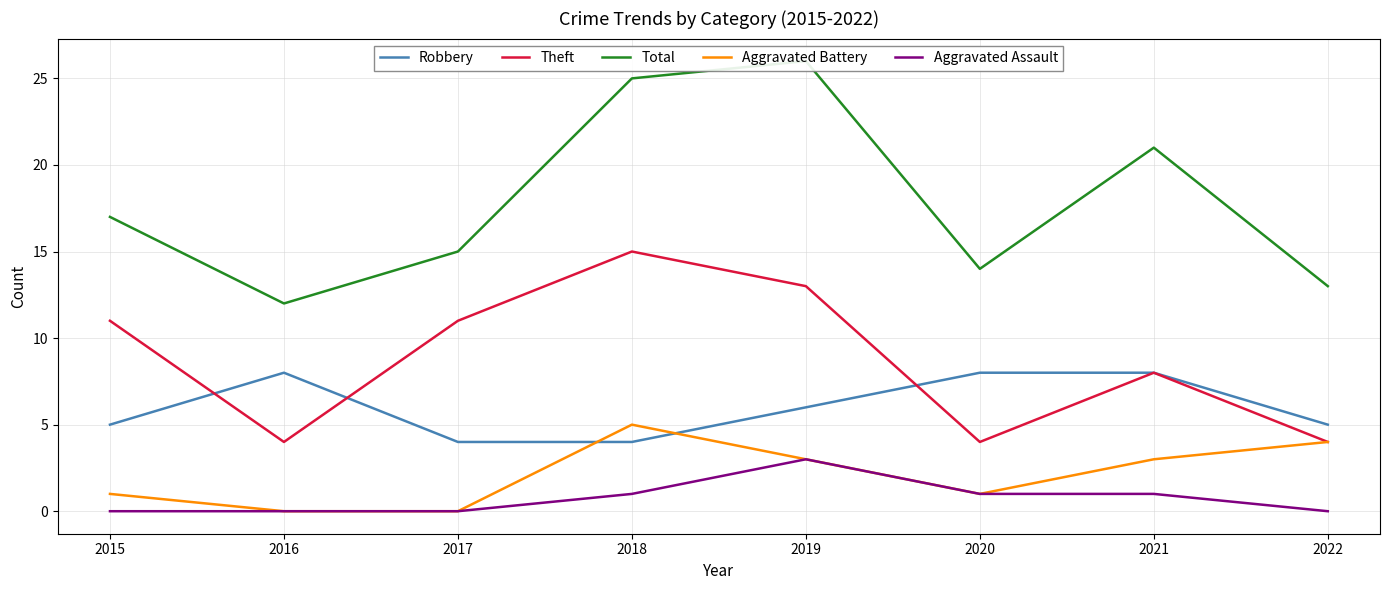

Is the value of Total at 2019 greater than the value of Robbery at 2016?

Yes